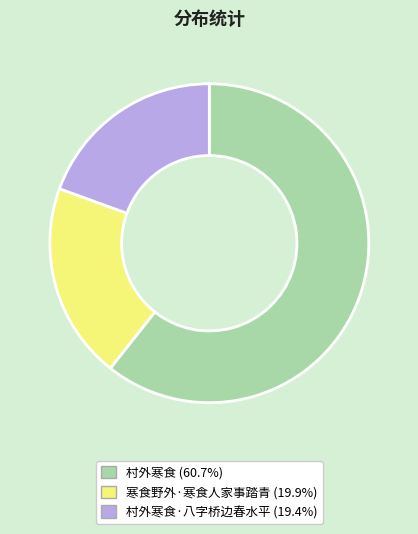

Is there a majority slice in this chart?

Yes